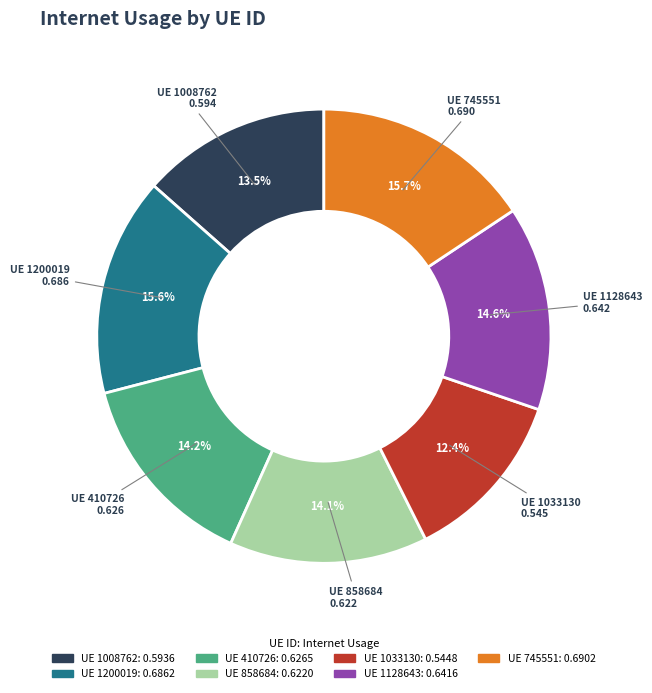

How many segments does this pie chart have?

7